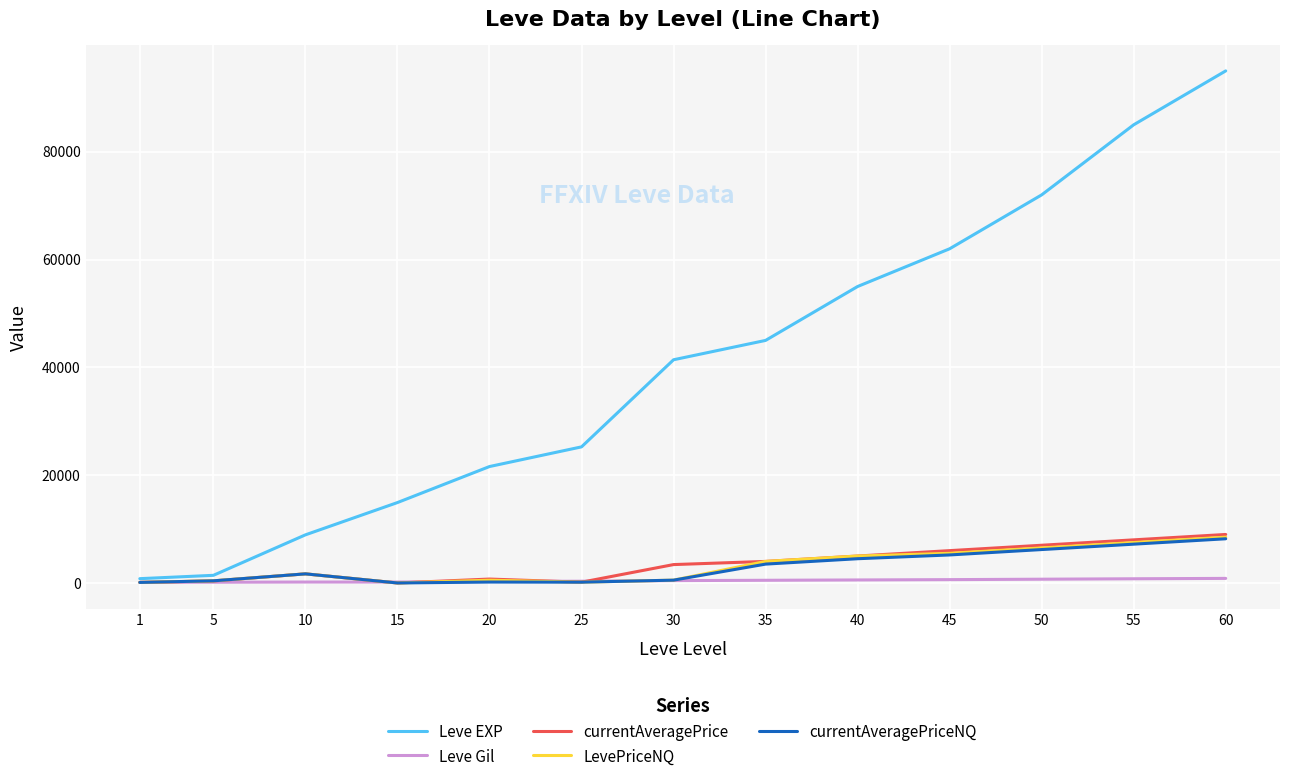

Is the value of Leve EXP at 50 greater than the value of LevePriceNQ at 30?

Yes